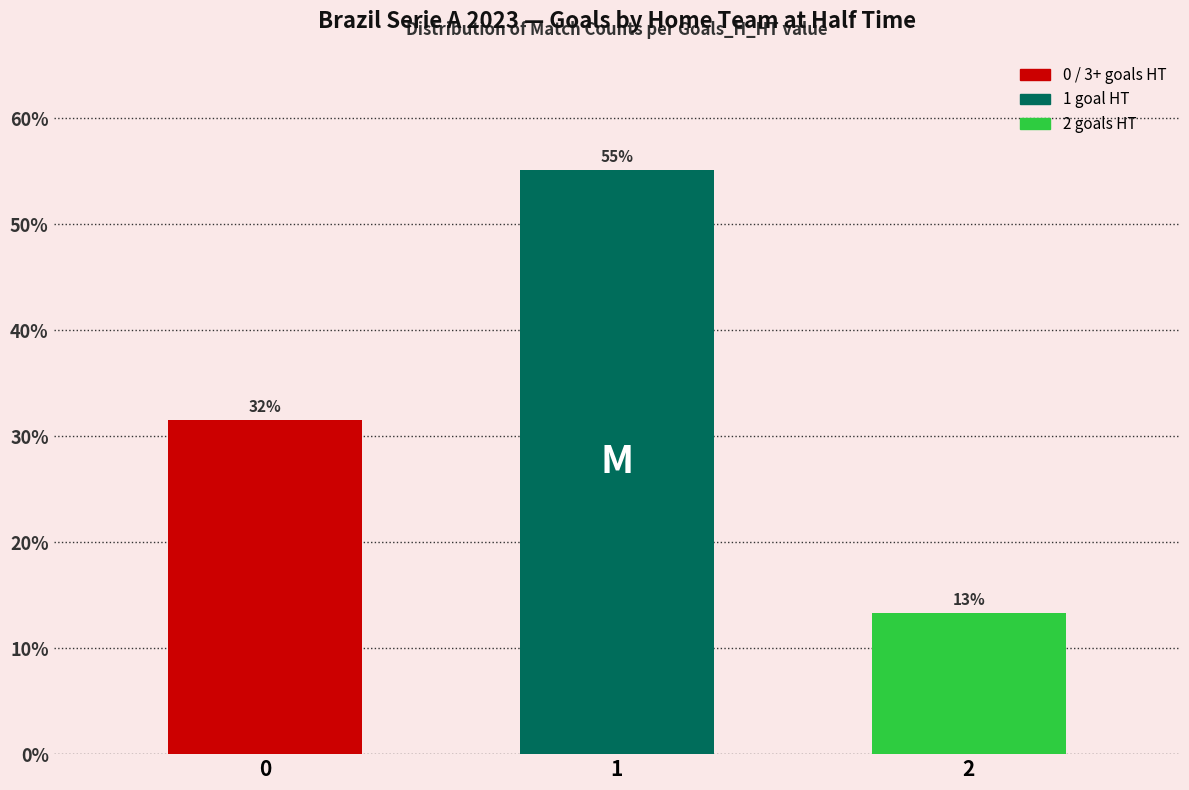

What is the minimum value shown in the chart?

13.3